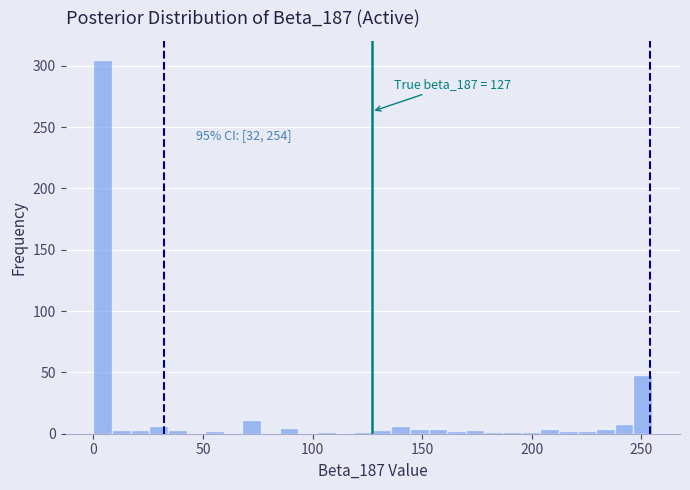

Around what value on the x-axis is the tallest bar? Give the approximate position of its centre, as read against the axis.

5